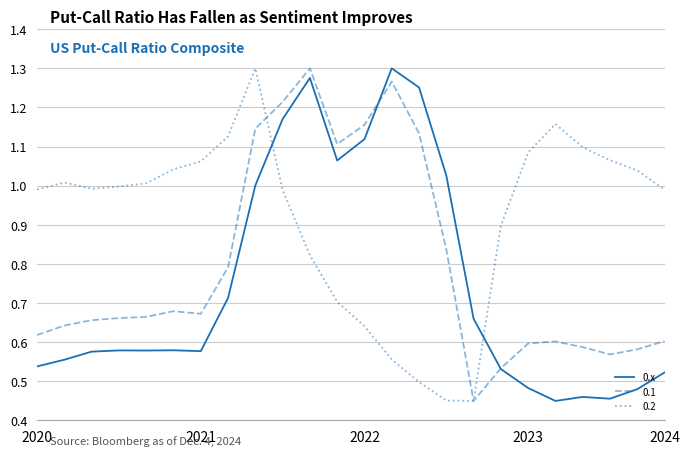

Rank the series by their average value, from highest to lowest.

0.2, 0.1, 0.x